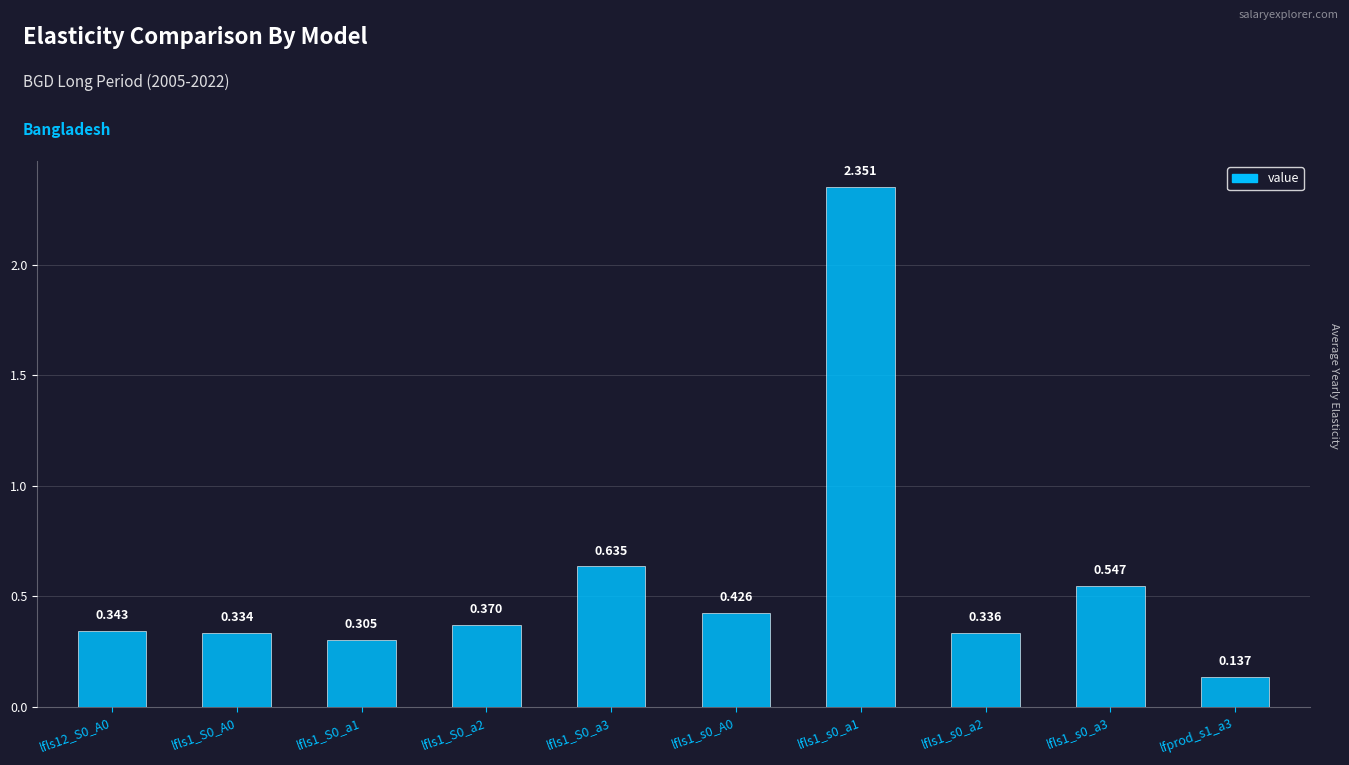

Where is the data nearest to the value 1?

lfls1_S0_a3